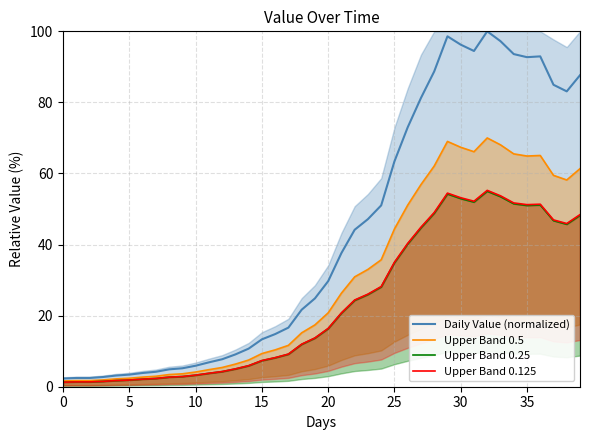

What is the label of the 13th point from the left?

12